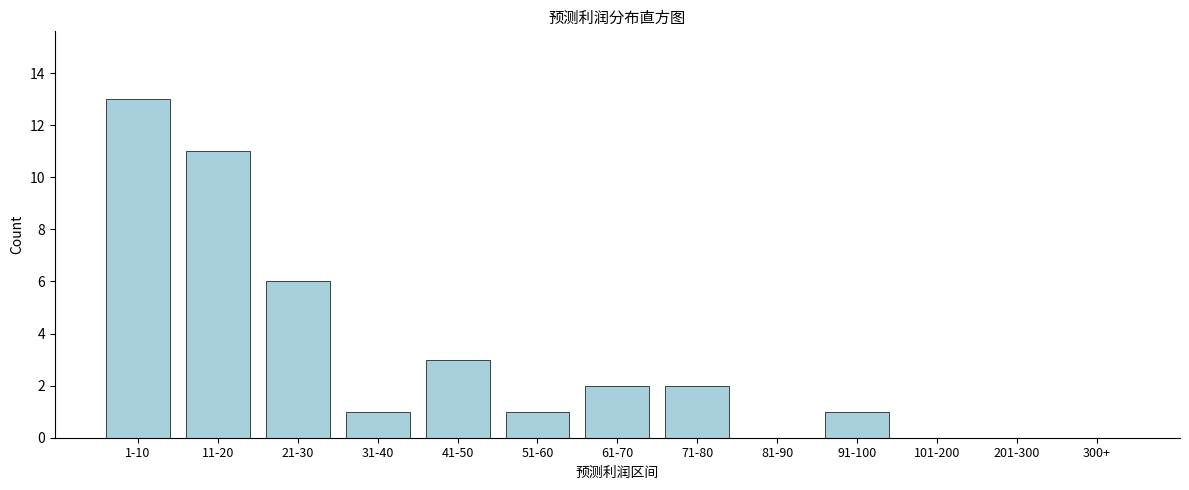

Reading left to right, transcribe all the data shown in this chart.

1-10=13	11-20=11	21-30=6	31-40=1	41-50=3	51-60=1	61-70=2	71-80=2	81-90=0	91-100=1	101-200=0	201-300=0	300+=0